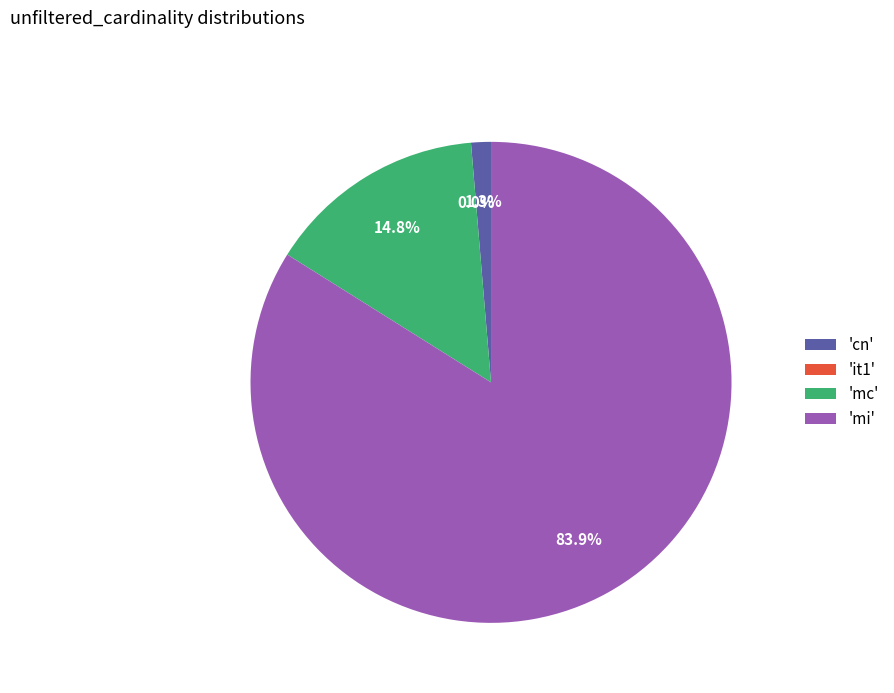

Is there any slice that represents more than half of the pie?

Yes